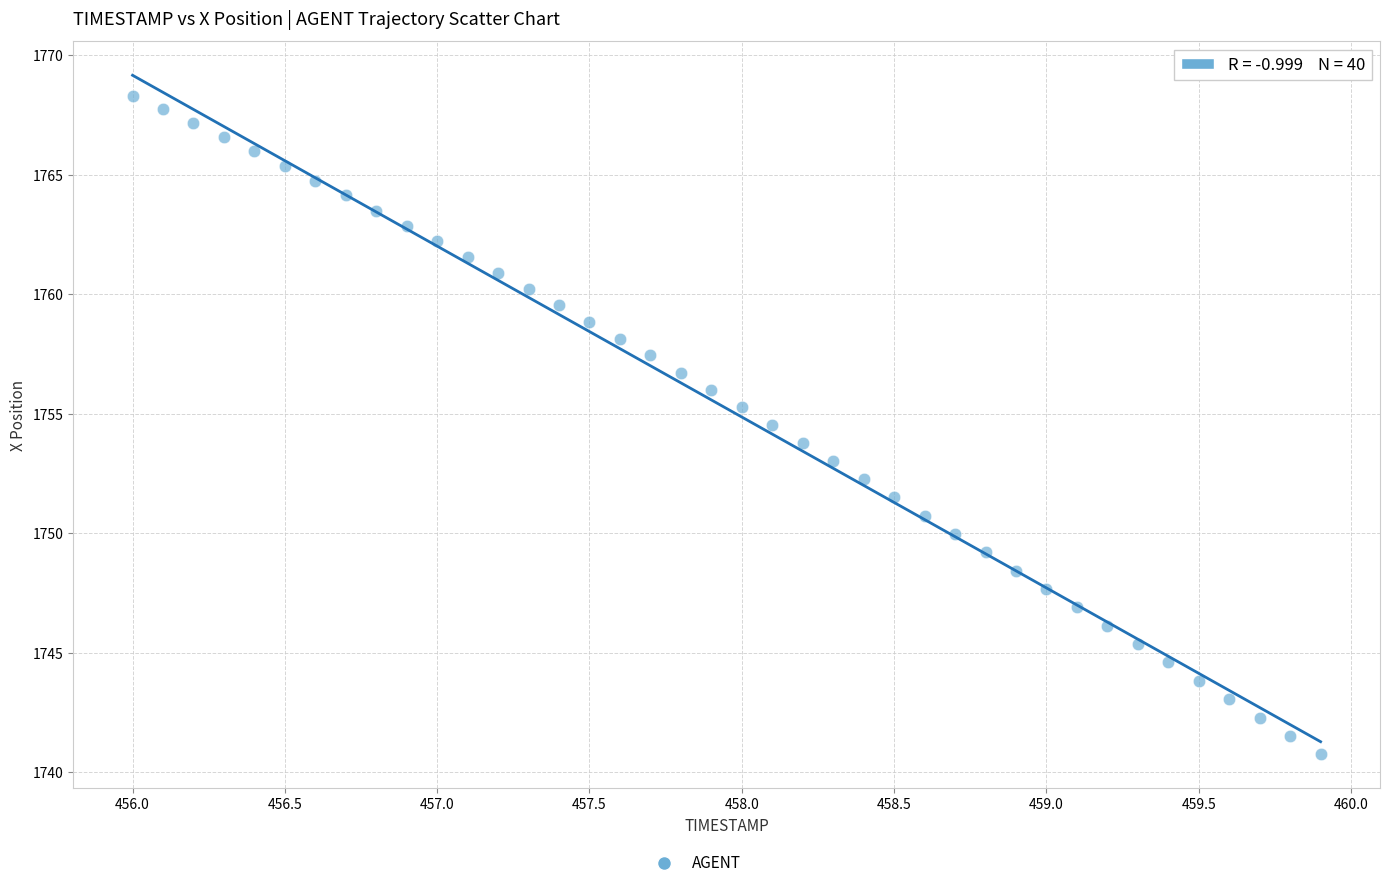

What is the range of X values (max minus min)?

3.9